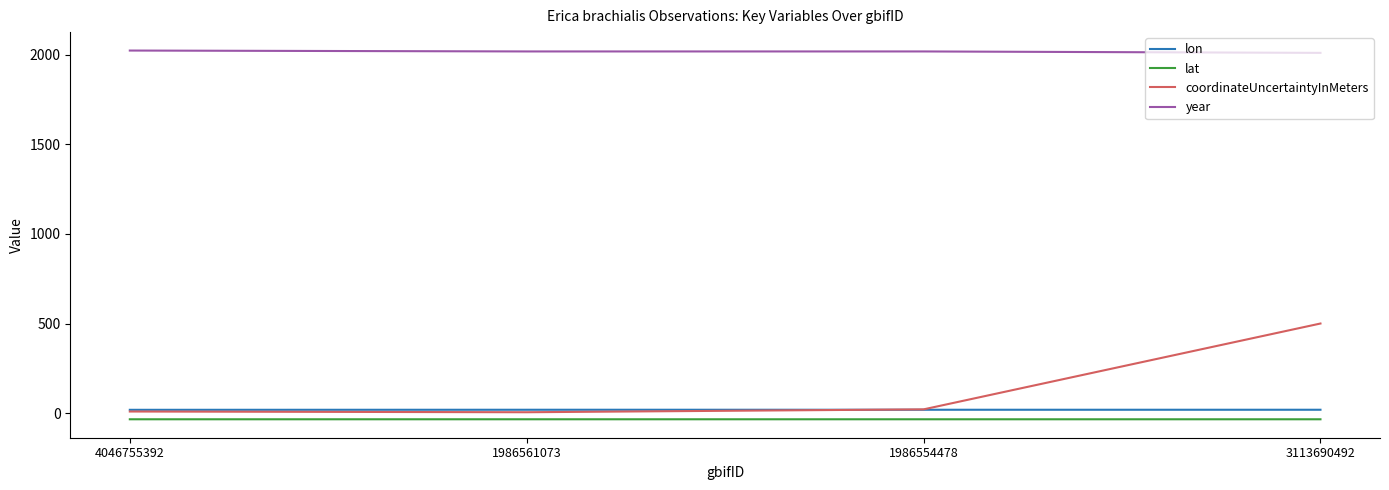

Rank the series by their maximum value, from highest to lowest.

year, coordinateUncertaintyInMeters, lon, lat